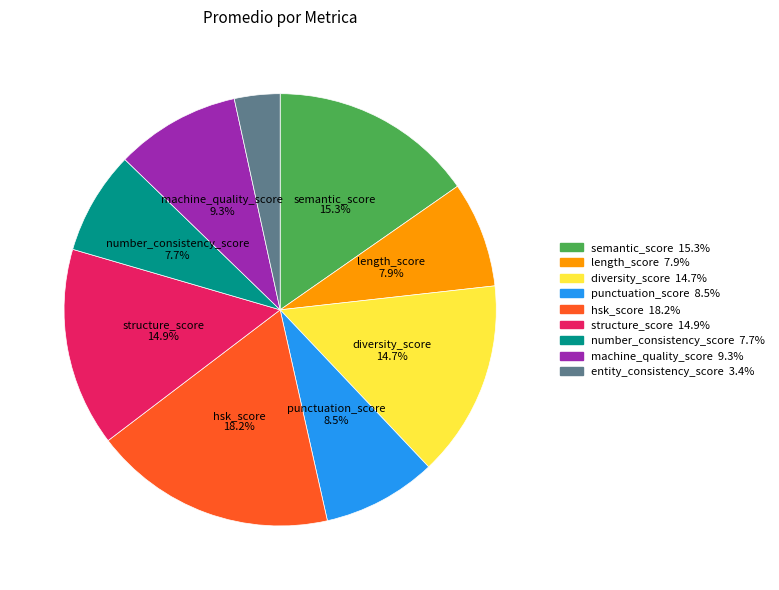

Does any single category account for the majority?

No